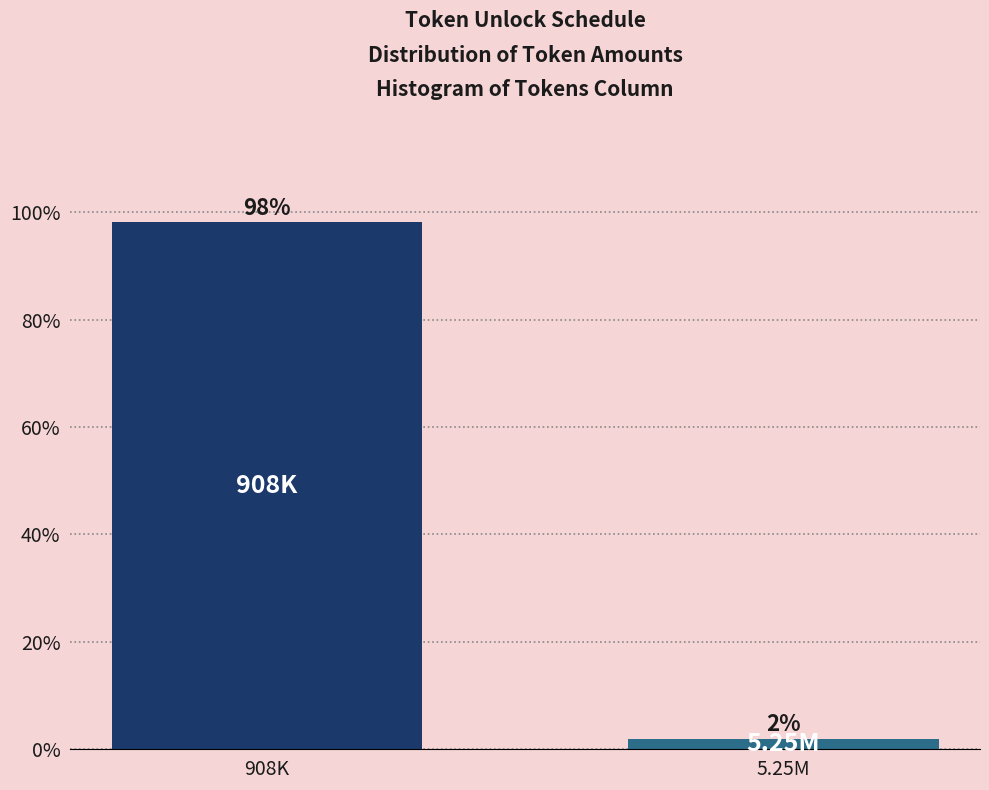

Which has a higher value, 908K or 5.25M?

908K